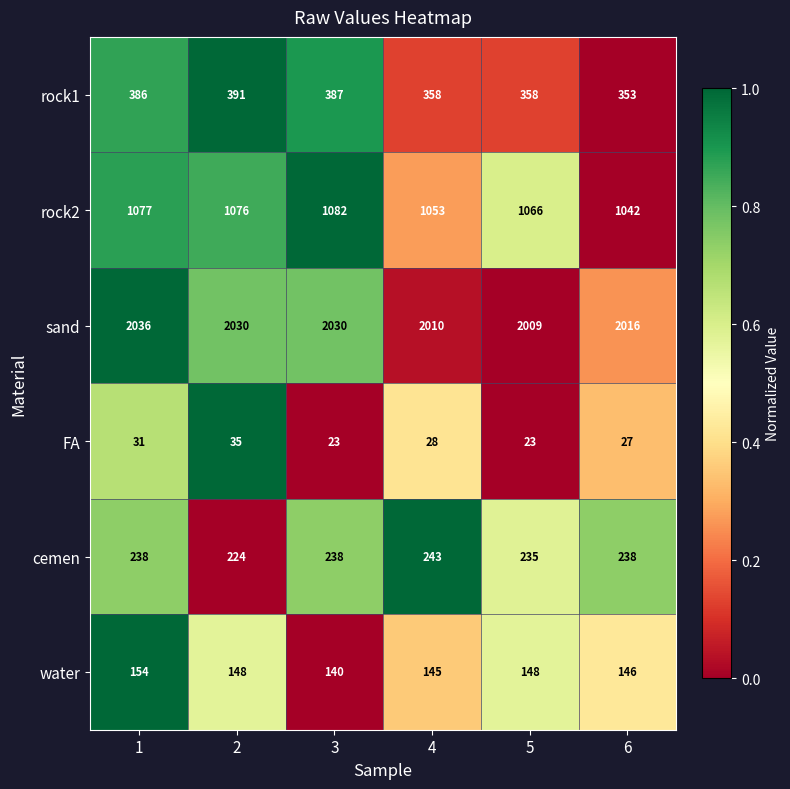

Read the water value at 5, to the nearest 5.

150